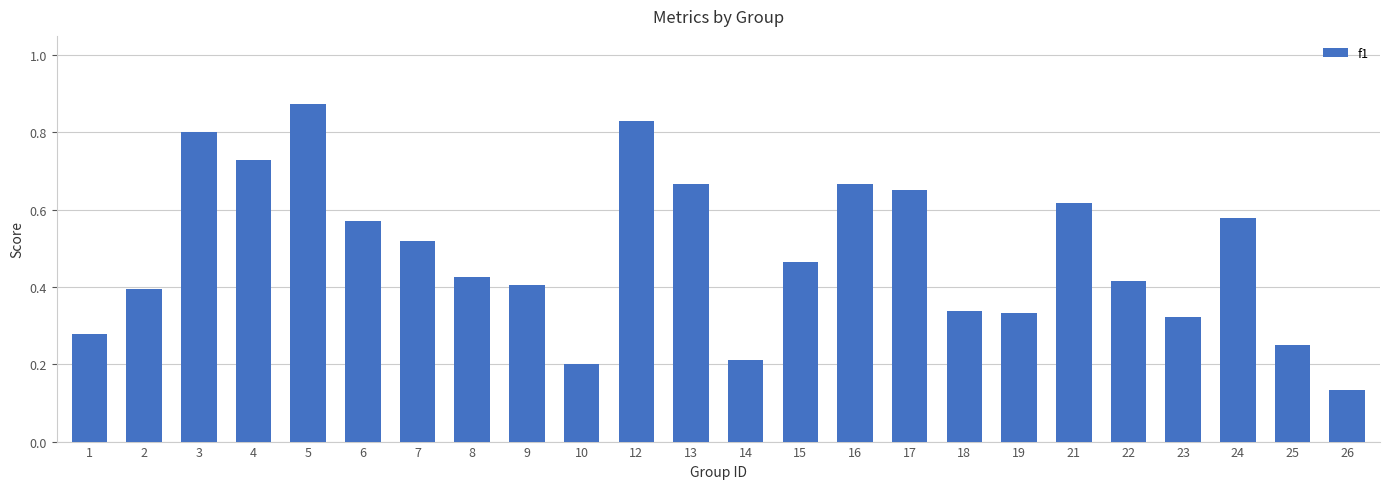

Which category has the lowest value across all series?

26